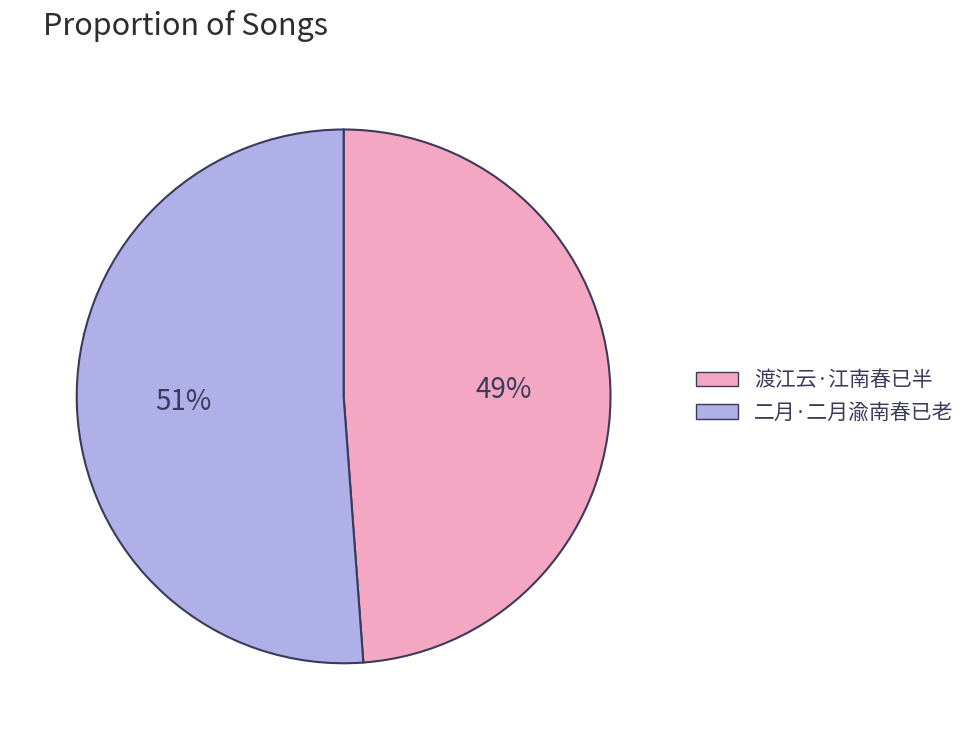

Rank the categories by value from lowest to highest.

渡江云·江南春已半, 二月·二月渝南春已老